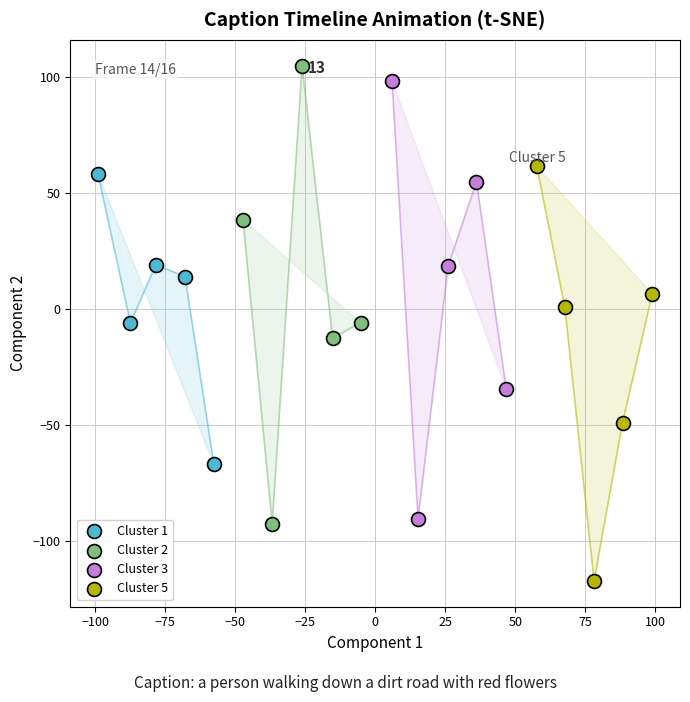

Which series reaches the minimum Y coordinate?

Cluster 5